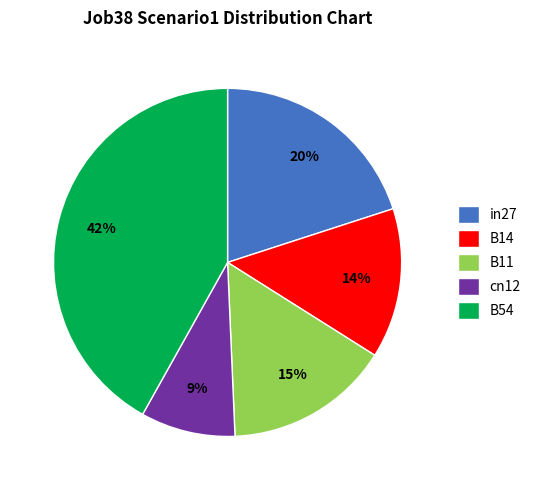

How many slices are in this pie chart?

5